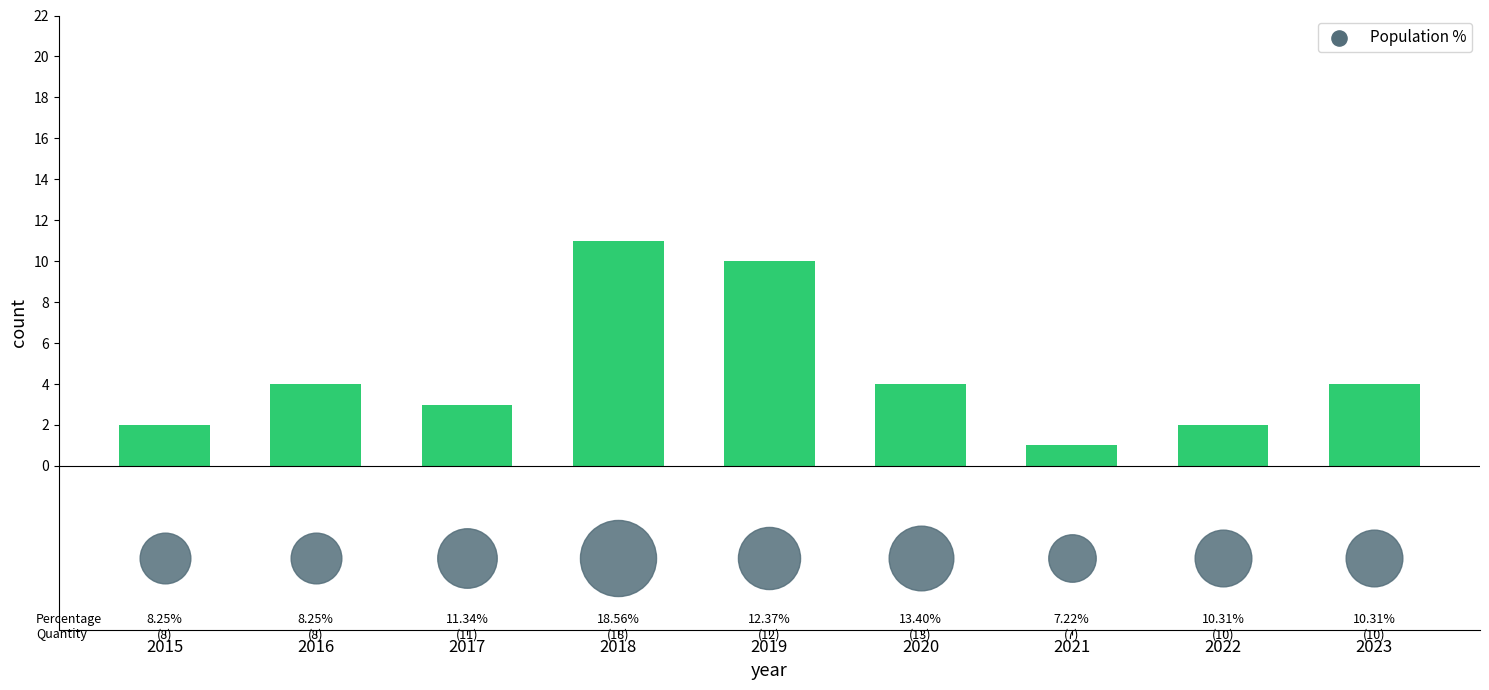

Between 2023 and 2016, which is larger?

2023